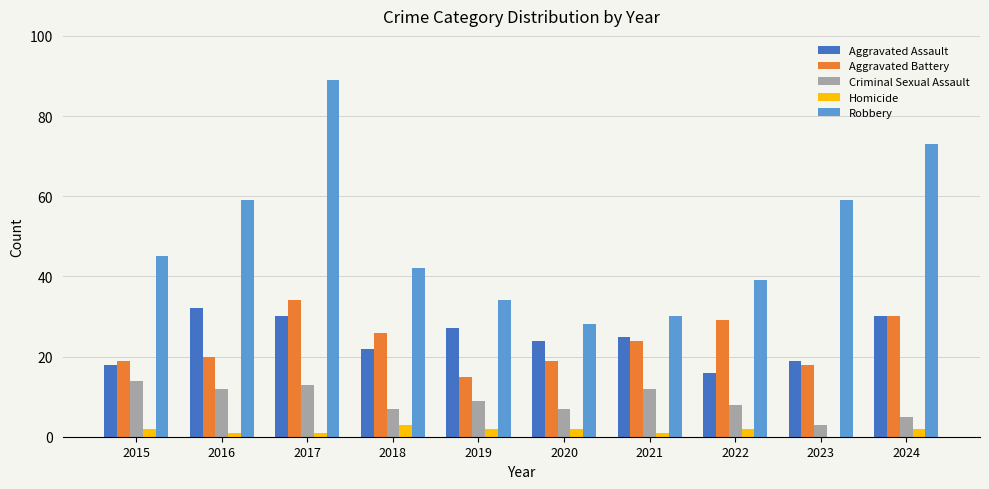

At which label does Aggravated Assault reach its peak?

2016